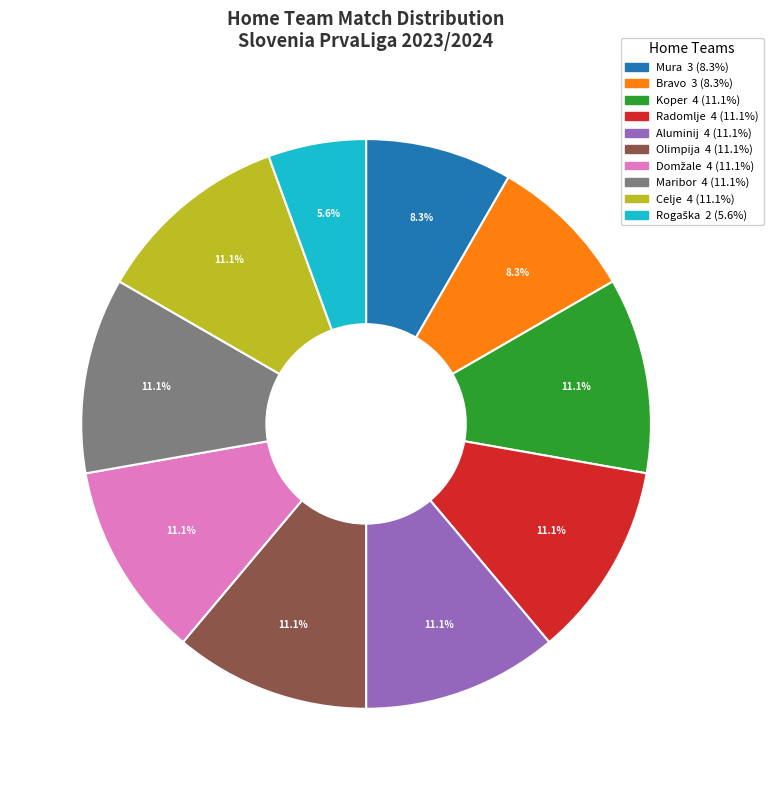

How much of the chart is everything except Maribor?

88.9%